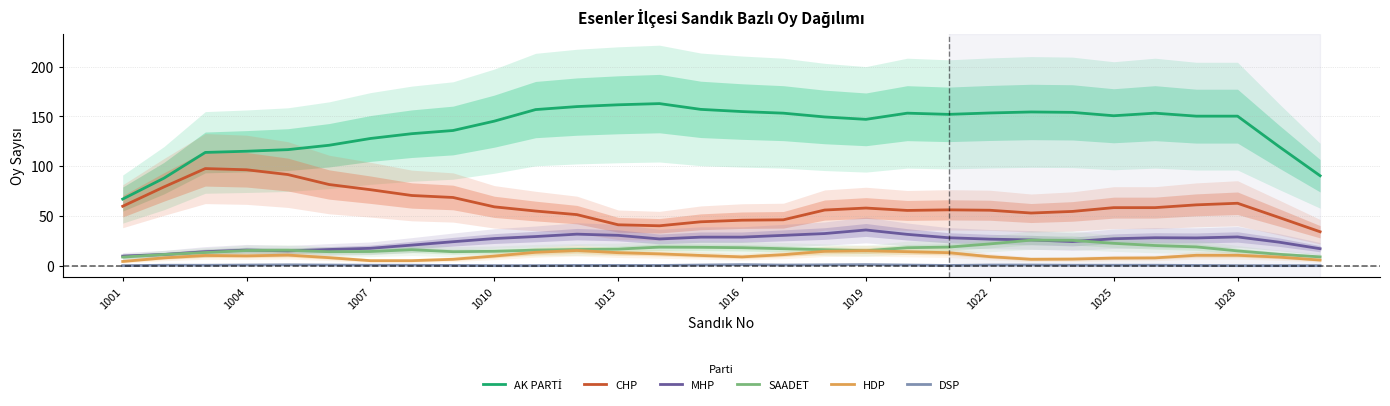

What is the lowest value of the SAADET series?

8.8